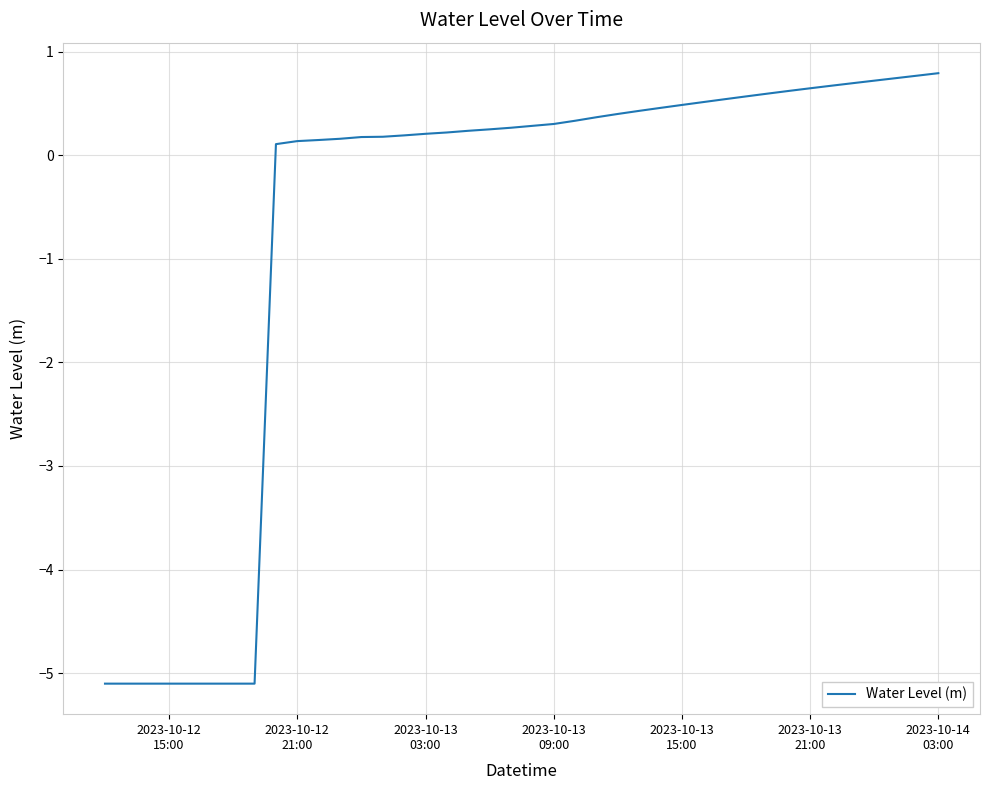

What is the smallest value displayed?

-5.1